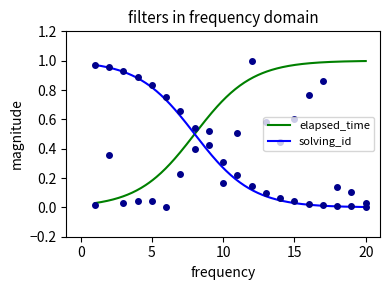

How many points are higher than both their immediate neighbors (excluding endpoints)?

4